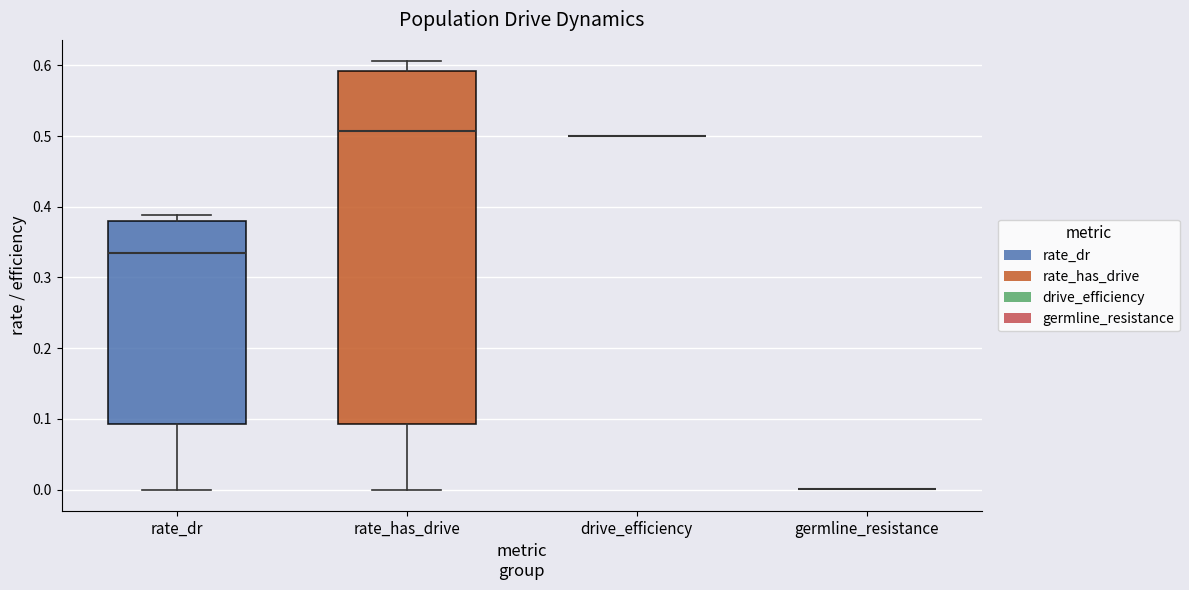

Reading left to right, read every box against the y-axis: the position of its median line, the range the box covers, and the ends of its whiskers. The values are not printed on the chart, so give them approximately, as read against the axis.

rate_dr: median 0.34, box 0.09 to 0.38, whiskers 0.00 to 0.39
rate_has_drive: median 0.51, box 0.09 to 0.59, whiskers 0.00 to 0.61
drive_efficiency: box collapsed to a line at 0.50, whiskers 0.50 to 0.50
germline_resistance: box collapsed to a line at 0.00, whiskers 0.00 to 0.00